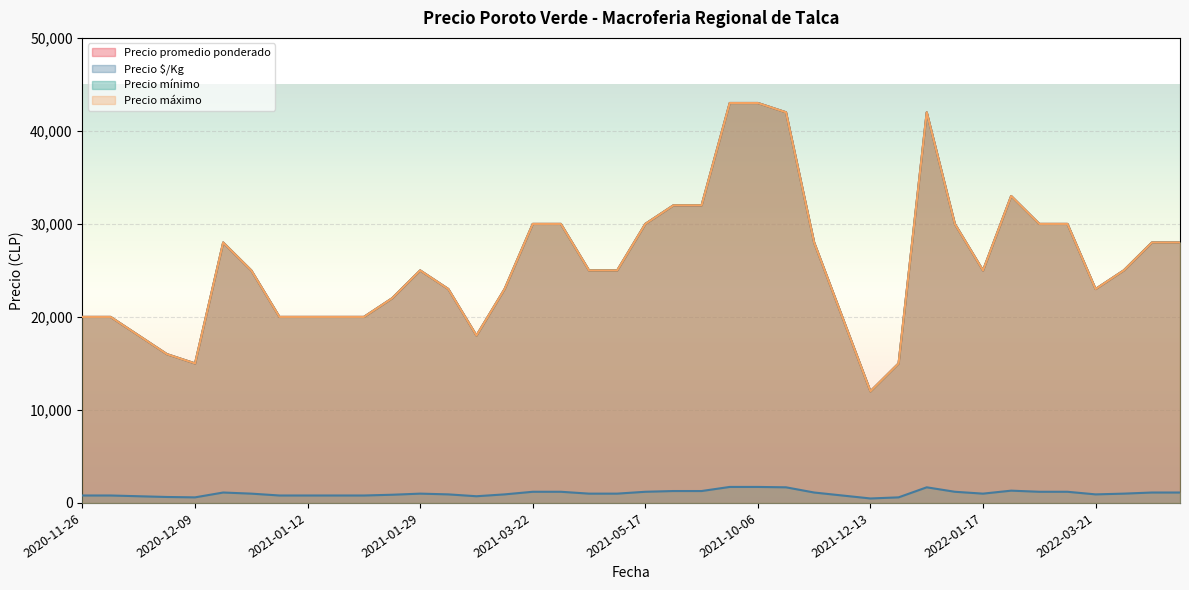

How many data points does each series have?

40